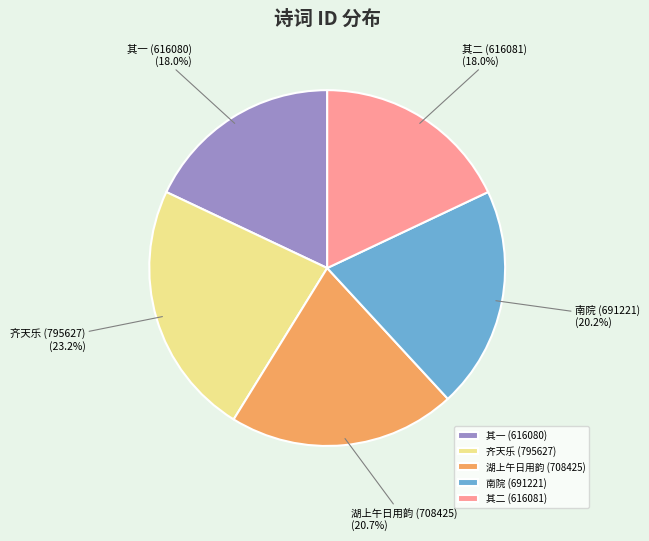

What percentage is NOT represented by 齐天乐 (795627)?

76.8%